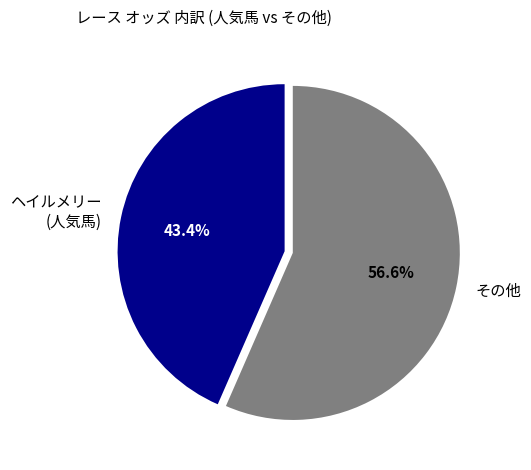

Does その他 represent more than half of the total?

Yes